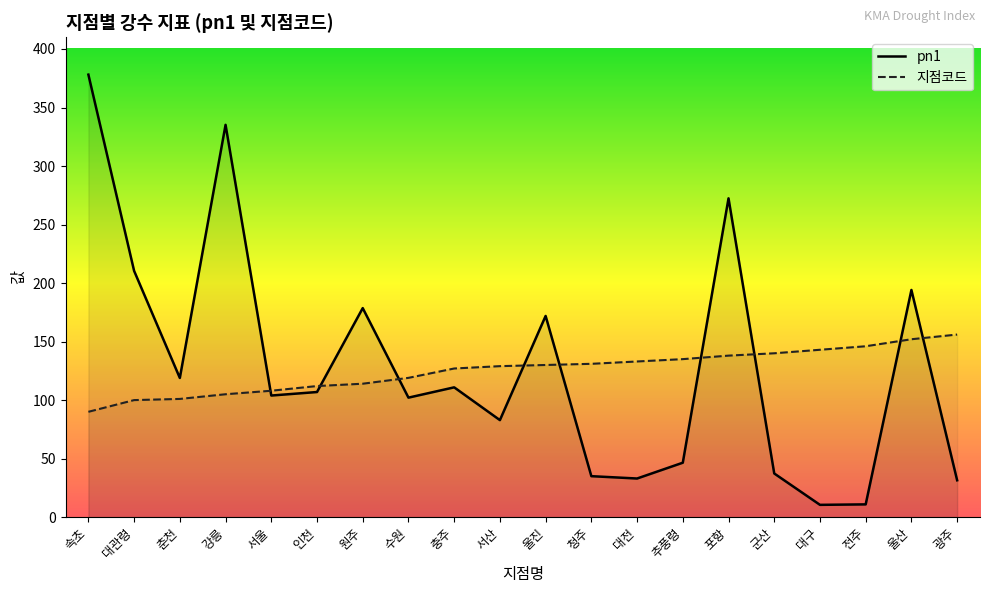

Read the pn1 value at 울진.

171.9